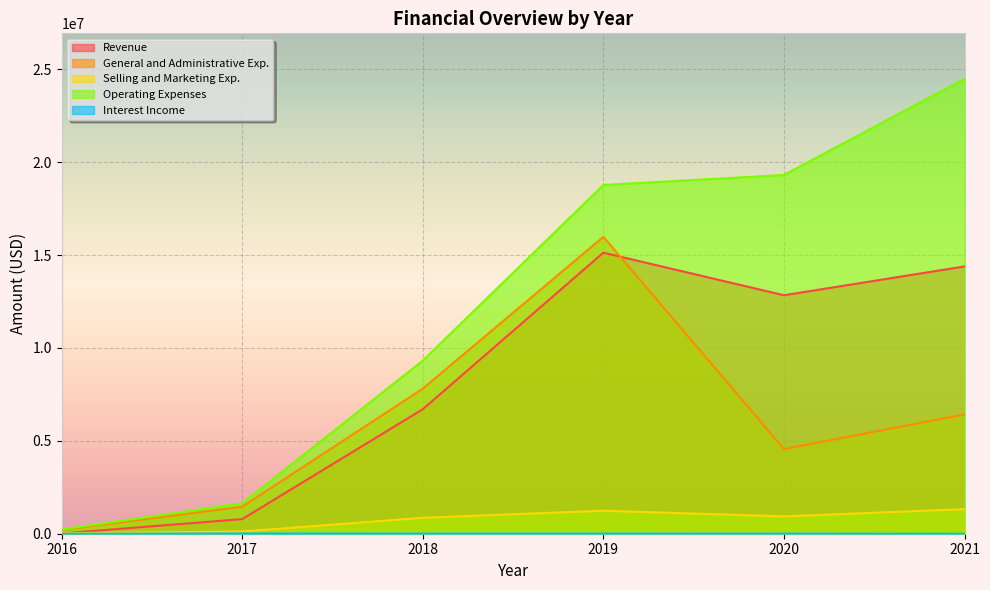

List the series in order of their peak value, lowest first.

Interest Income, Selling and Marketing Exp., Revenue, General and Administrative Exp., Operating Expenses